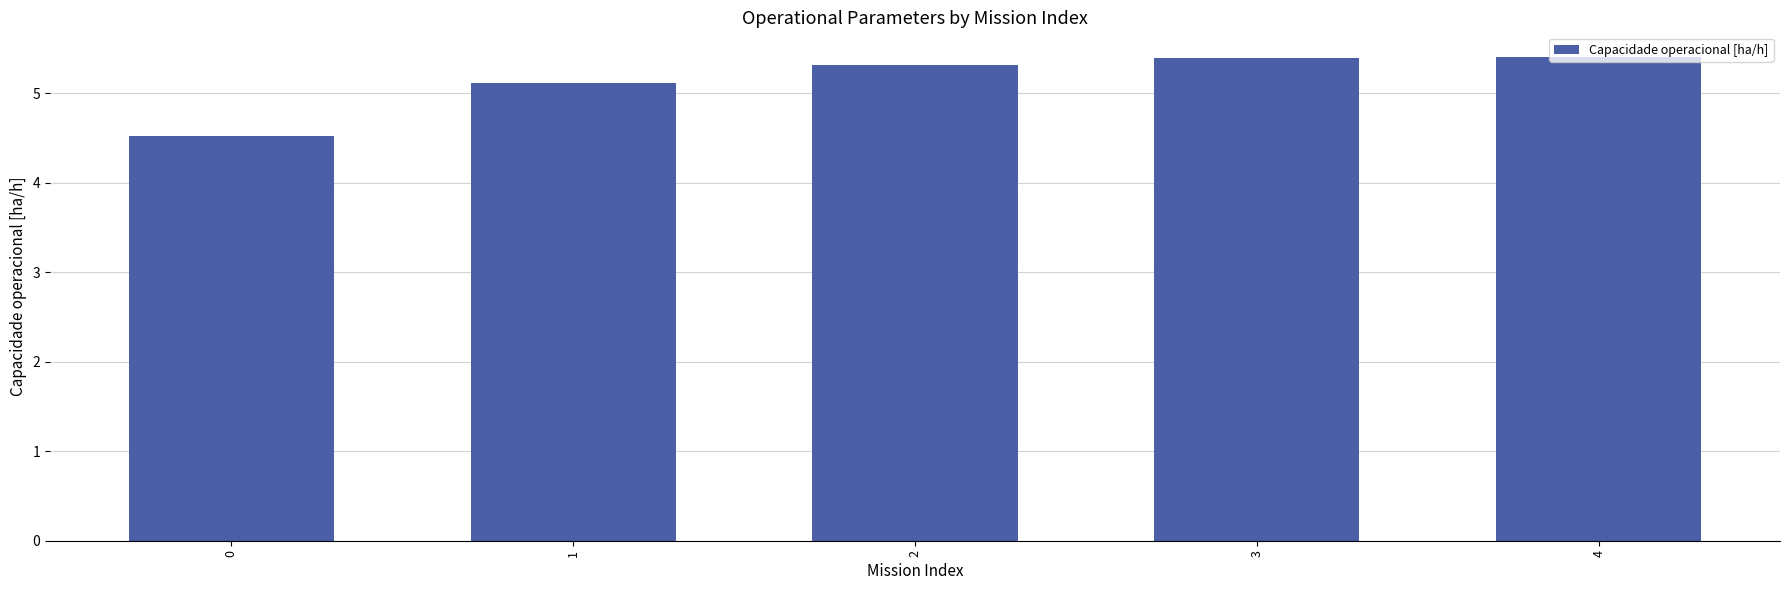

What is the difference between the second highest and minimum values?

0.9